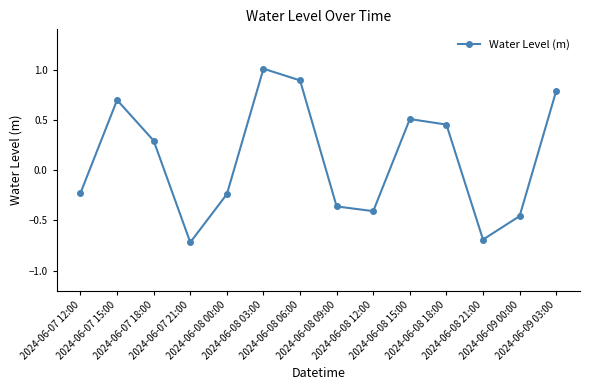

Which label corresponds to the smallest value in the chart?

2024-06-07 21:00